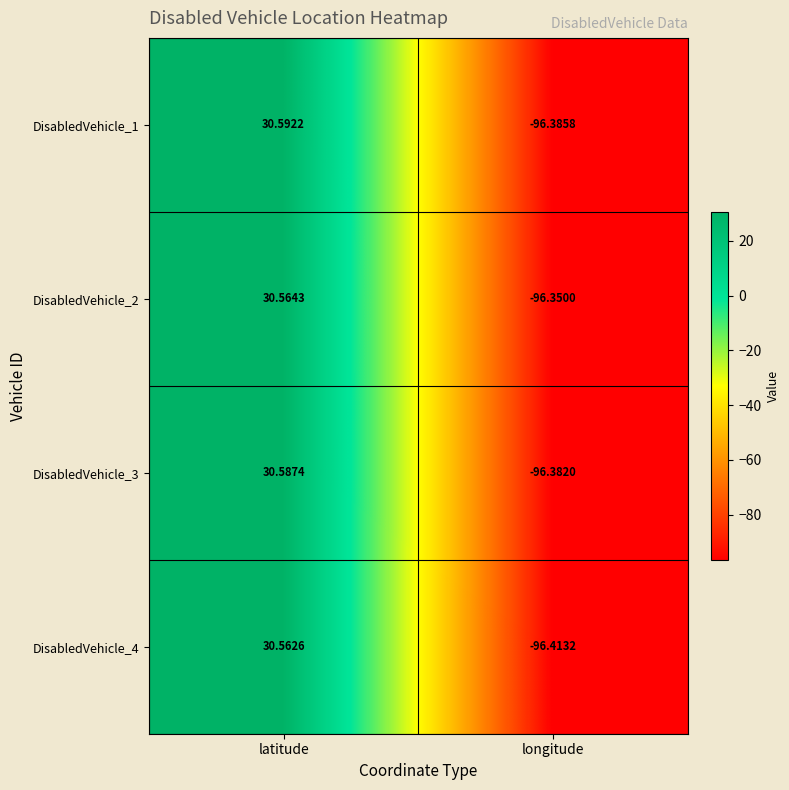

At which label does DisabledVehicle_4 reach its minimum?

longitude